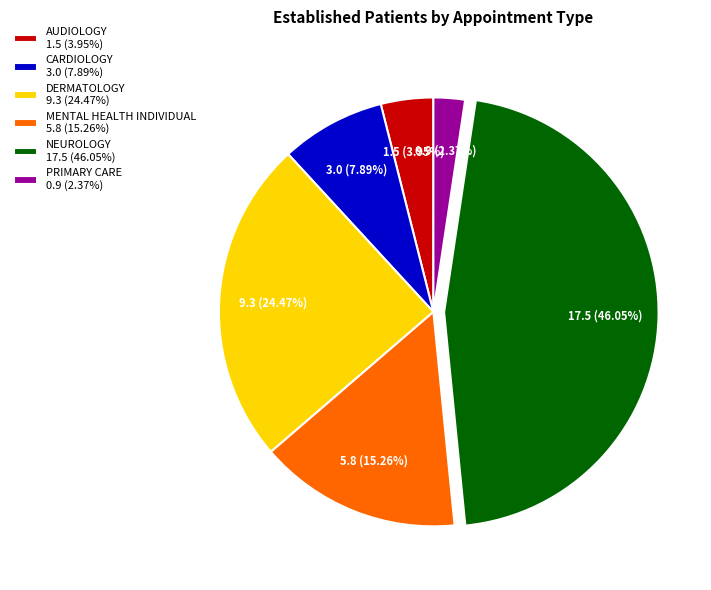

The CARDIOLOGY slice represents 18% of the pie. True or false?

False